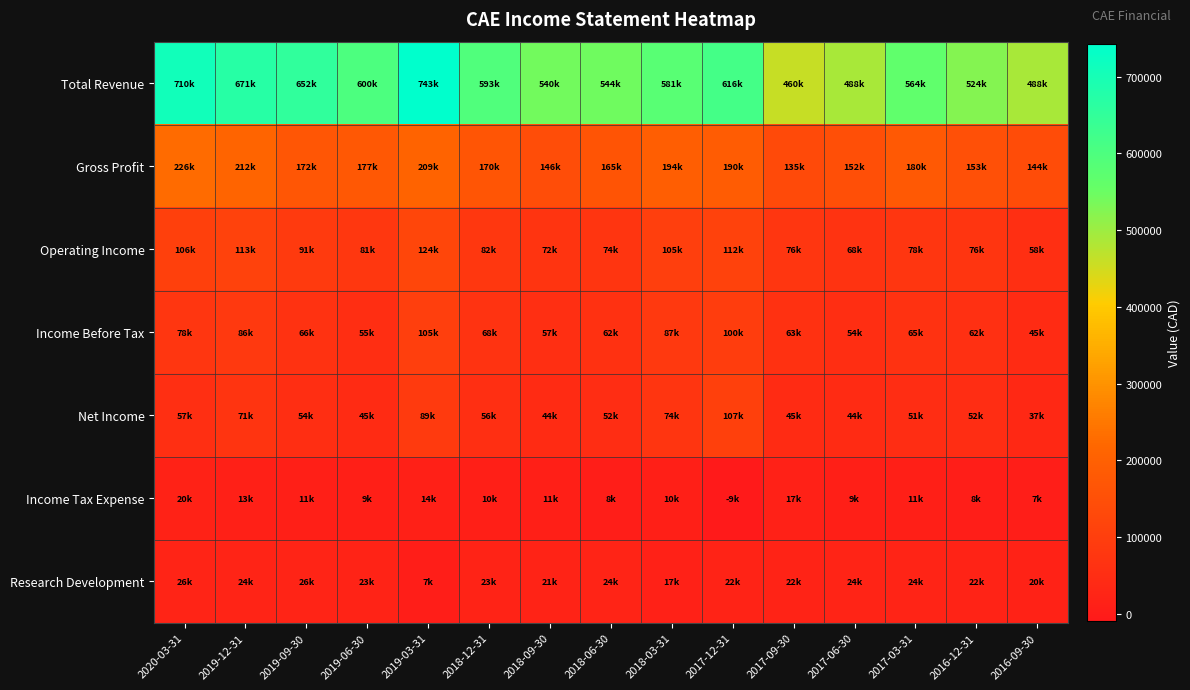

At which category is the sum across all series the highest?

2019-03-31